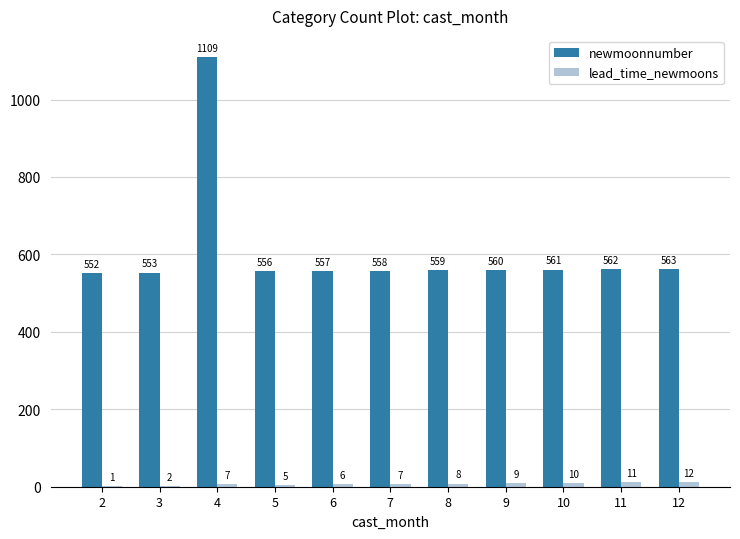

How many categories are shown in the chart?

11